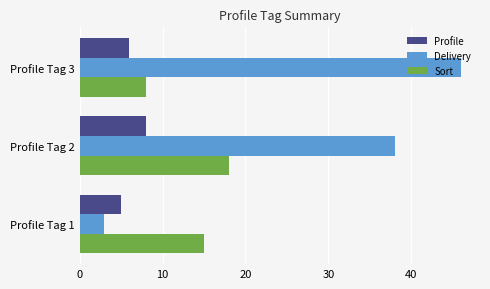

True or false: Delivery has a value of 3 at Profile Tag 1.

True